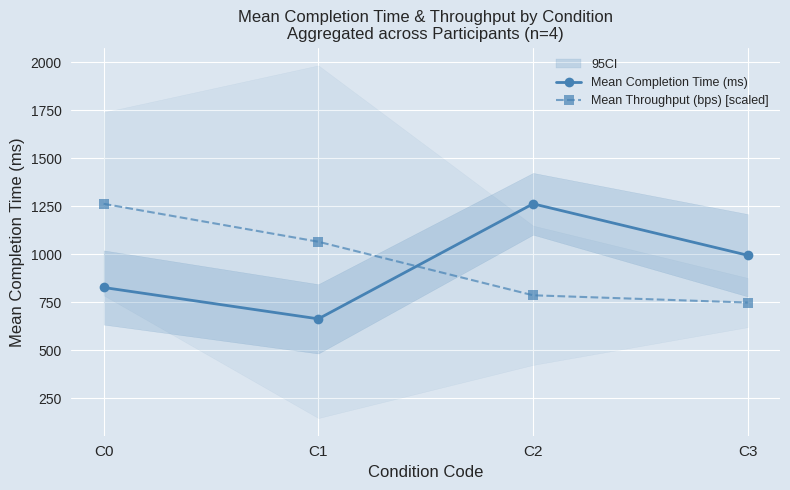

At which label does Mean Throughput (bps) [scaled] reach its minimum?

C3